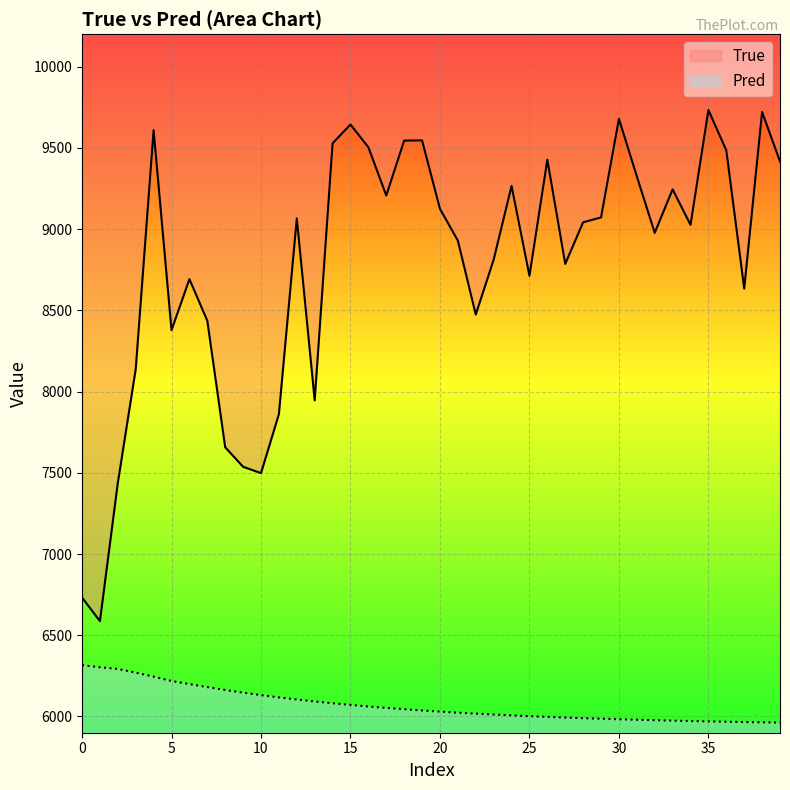

Reading right to left, what are all the values shown in this chart?

True: 9417.0	9721.0	8634.0	9485.0	9733.0	9026.0	9245.0	8977.0	9325.0	9679.0	9072.0	9042.0	8786.0	9427.0	8713.0	9266.0	8812.0	8474.0	8929.0	9125.0	9546.0	9545.0	9207.0	9504.0	9644.0	9528.0	7946.0	9066.0	7861.0	7498.0	7537.0	7657.0	8436.0	8692.0	8378.0	9609.0	8138.0	7438.0	6587.0	6732.0
Pred: 5962.4	5964.0	5965.8	5967.7	5969.7	5972.0	5974.4	5977.0	5979.7	5982.8	5986.0	5989.5	5993.3	5997.4	6001.9	6006.7	6011.8	6017.4	6023.4	6029.9	6037.0	6044.5	6052.7	6061.6	6071.1	6081.4	6092.6	6104.6	6117.6	6131.5	6146.7	6163.2	6180.9	6199.4	6218.3	6245.2	6269.8	6292.5	6302.8	6315.9